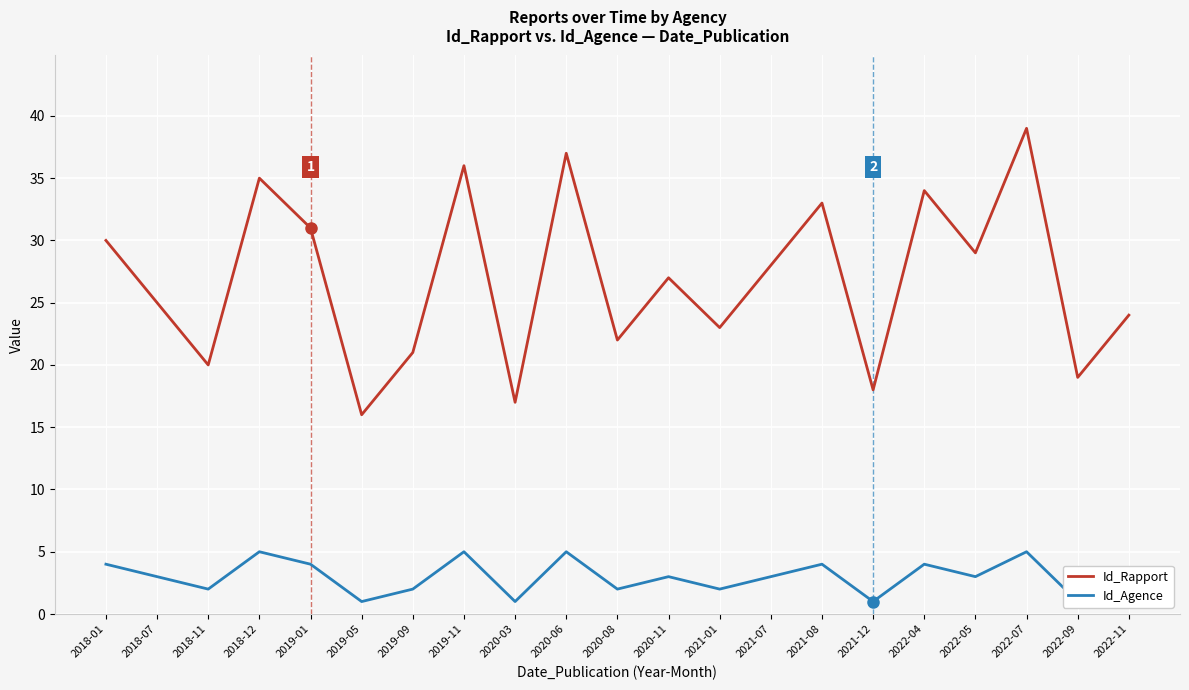

How many lines are shown in the chart?

2